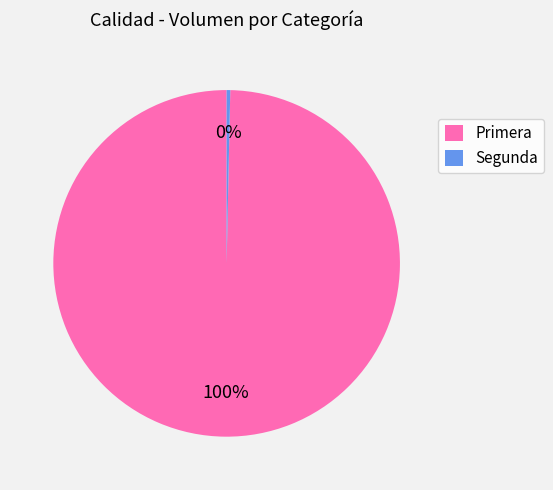

To the nearest percent, what is the average slice percentage?

50%